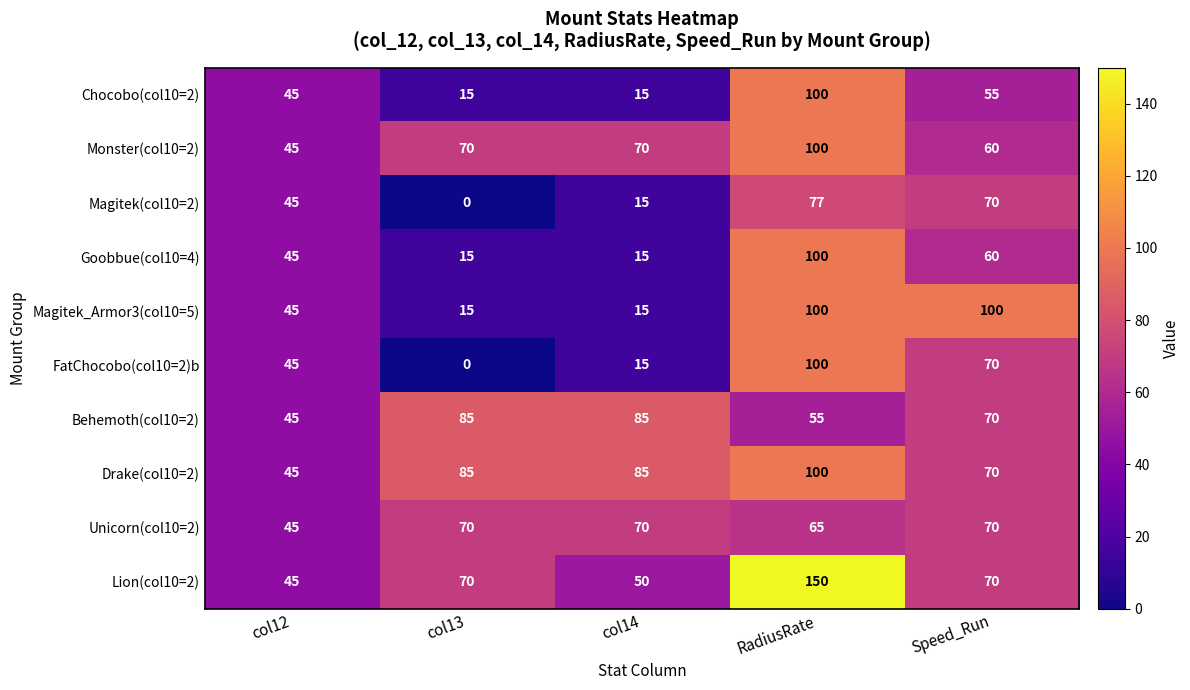

What is the maximum value shown in the chart?

150